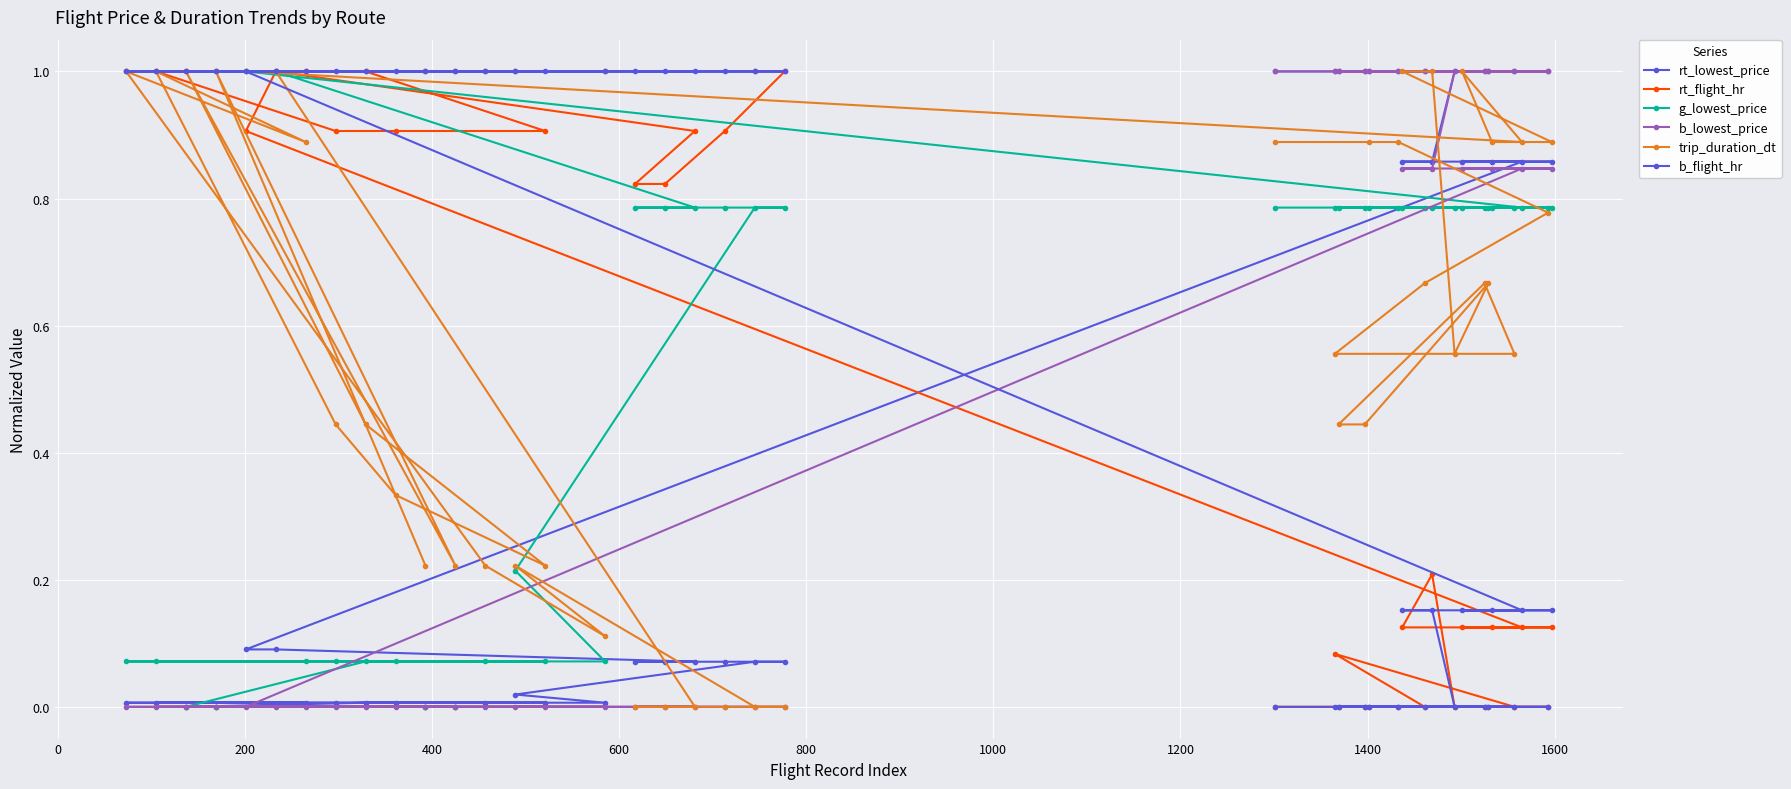

Reading left to right, list all the values displayed in this chart.

rt_lowest_price: 0.0	0.0	0.0	0.0	0.0	0.0	0.0	0.0	0.0	0.0	0.0	0.0	0.0	0.0	0.1	0.1	0.1	0.1	0.1	0.1	0.1	0.1	0.9	0.9	0.9	0.9	0.9	0.9	1.0	1.0	1.0	1.0	1.0	1.0	1.0	1.0	1.0	1.0	1.0	1.0
rt_flight_hr: 1.0	1.0	1.0	1.0	1.0	0.9	0.9	0.9	1.0	1.0	1.0	1.0	1.0	1.0	1.0	1.0	0.9	0.8	0.8	0.9	1.0	0.9	0.1	0.1	0.1	0.1	0.1	0.2	0.0	0.0	0.0	0.0	0.0	0.0	0.1	0.0	0.0	0.0	0.0	0.0
g_lowest_price: 0.0	0.0	0.0	0.0	0.1	0.1	0.1	0.1	0.1	0.1	0.1	0.1	0.1	0.2	0.8	0.8	0.8	0.8	0.8	0.8	1.0	1.0	0.8	0.8	0.8	0.8	0.8	0.8	0.8	0.8	0.8	0.8	0.8	0.8	0.8	0.8	0.8	0.8	0.8	0.8
b_lowest_price: 0.0	0.0	0.0	0.0	0.0	0.0	0.0	0.0	0.0	0.0	0.0	0.0	0.0	0.0	0.0	0.0	0.0	0.0	0.0	0.0	0.0	0.0	0.8	0.8	0.8	0.8	0.8	0.8	1.0	1.0	1.0	1.0	1.0	1.0	1.0	1.0	1.0	1.0	1.0	1.0
trip_duration_dt: 0.2	1.0	0.2	1.0	0.4	0.2	0.3	0.4	1.0	0.9	1.0	0.2	0.1	0.2	0.0	0.0	0.0	0.0	0.0	0.0	1.0	1.0	0.9	1.0	0.9	0.9	1.0	1.0	0.6	0.7	0.4	0.4	0.7	0.6	0.6	0.7	0.8	0.9	0.9	0.9
b_flight_hr: 1.0	1.0	1.0	1.0	1.0	1.0	1.0	1.0	1.0	1.0	1.0	1.0	1.0	1.0	1.0	1.0	1.0	1.0	1.0	1.0	1.0	1.0	0.2	0.2	0.2	0.2	0.2	0.2	0.0	0.0	0.0	0.0	0.0	0.0	0.0	0.0	0.0	0.0	0.0	0.0